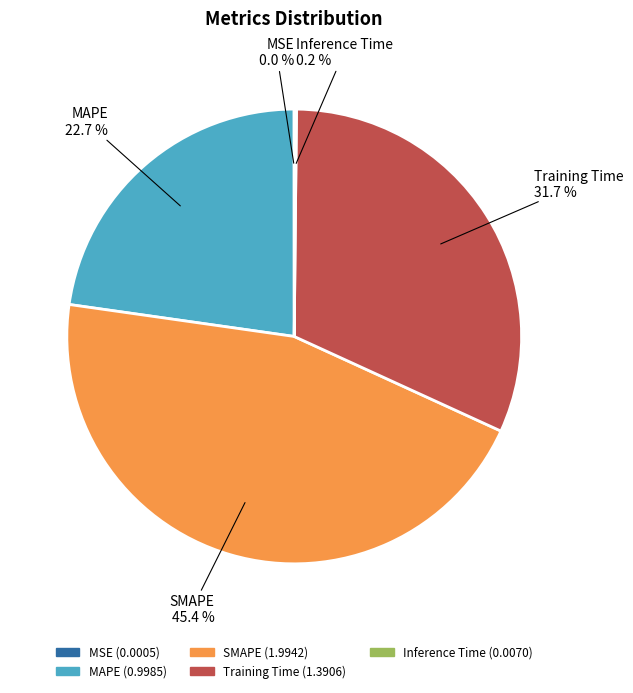

Which category has the biggest portion of the pie?

SMAPE